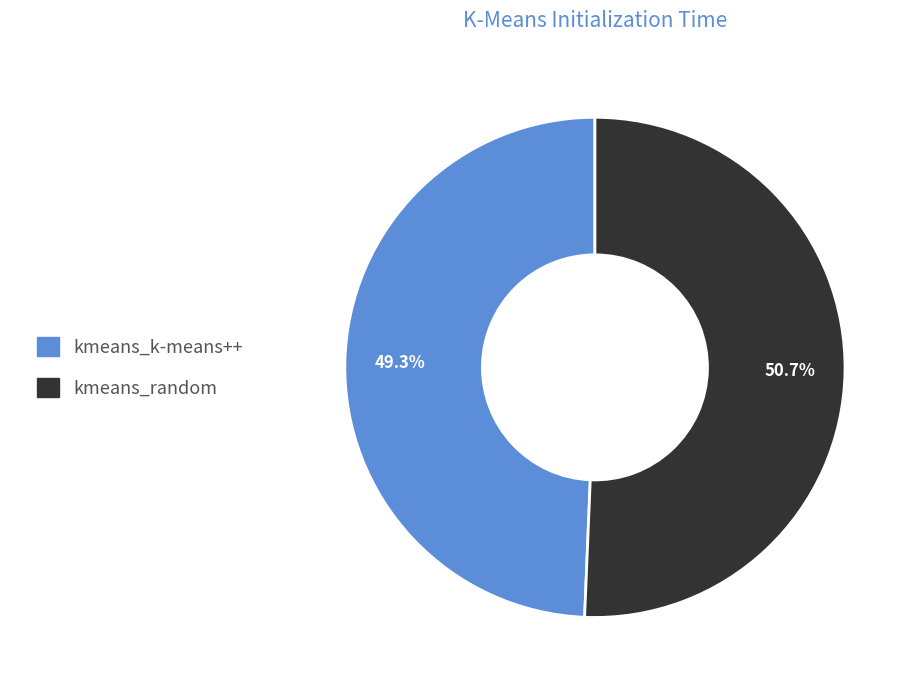

What is the total percentage of kmeans_k-means++ and kmeans_random?

100.0%